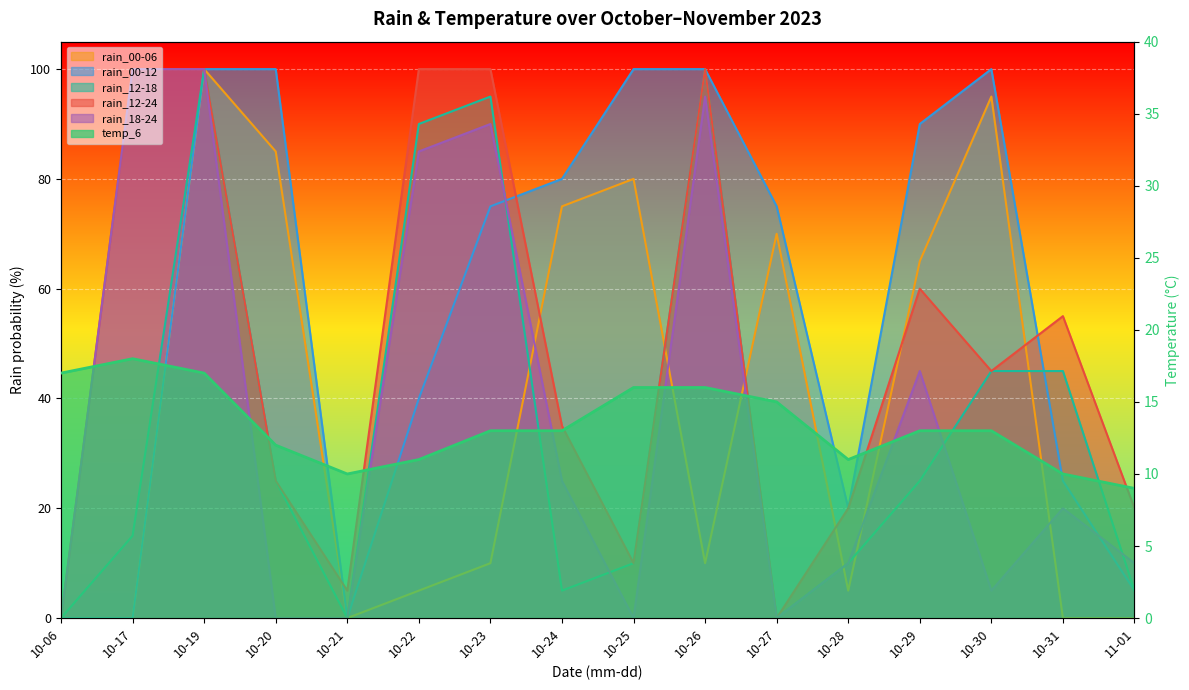

Which category has the lowest value in the rain_12-24 series?

10-06